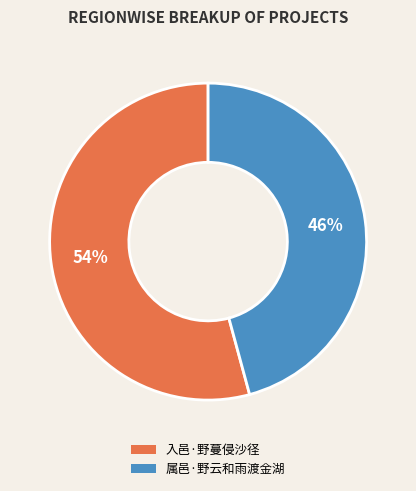

Count the number of slices in the pie.

2